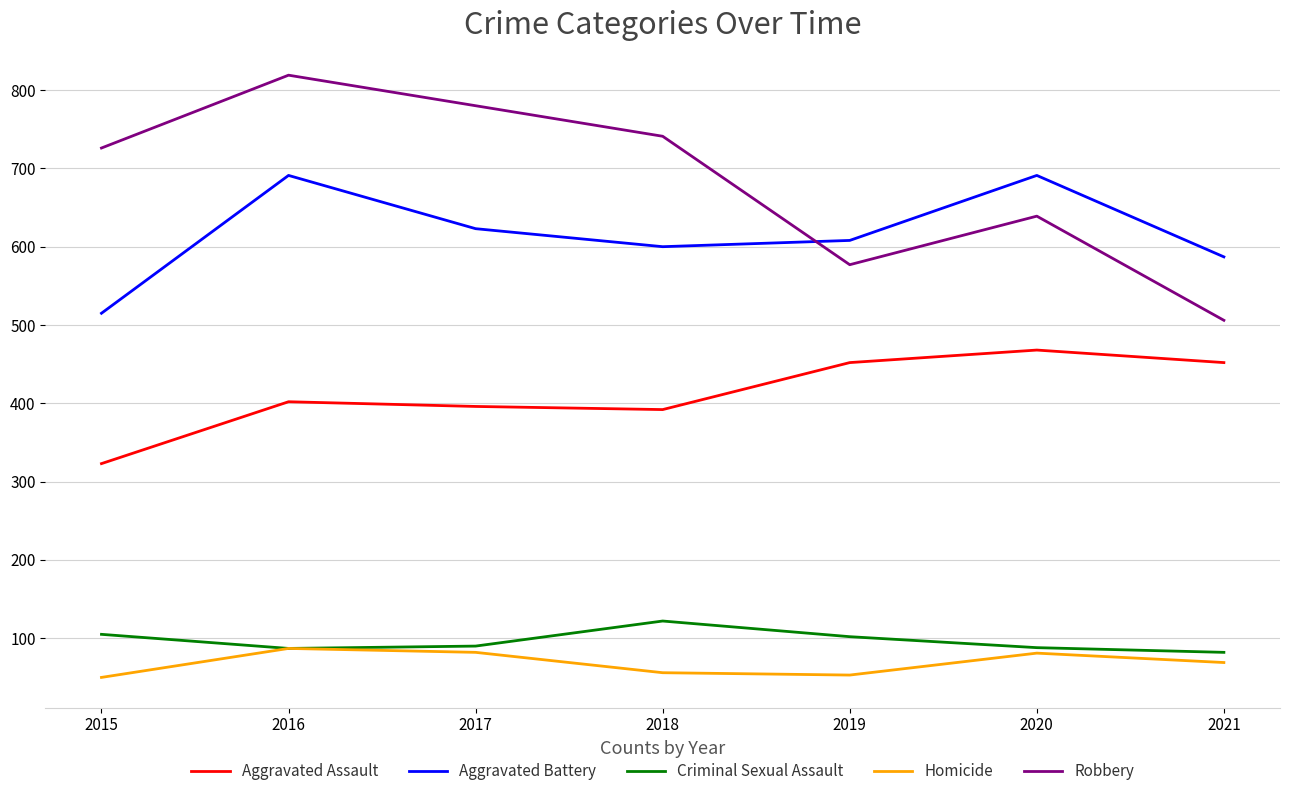

At which label is Homicide closest to 68?

2021